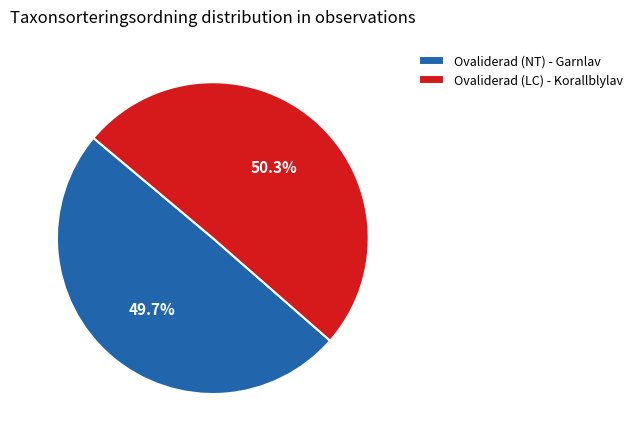

How many slices are in this pie chart?

2